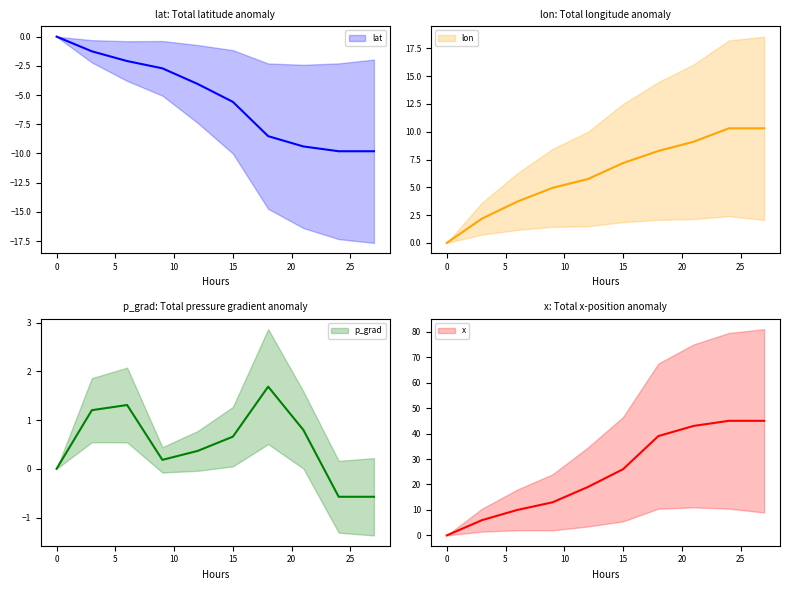

How many values in p_grad are above zero?

7